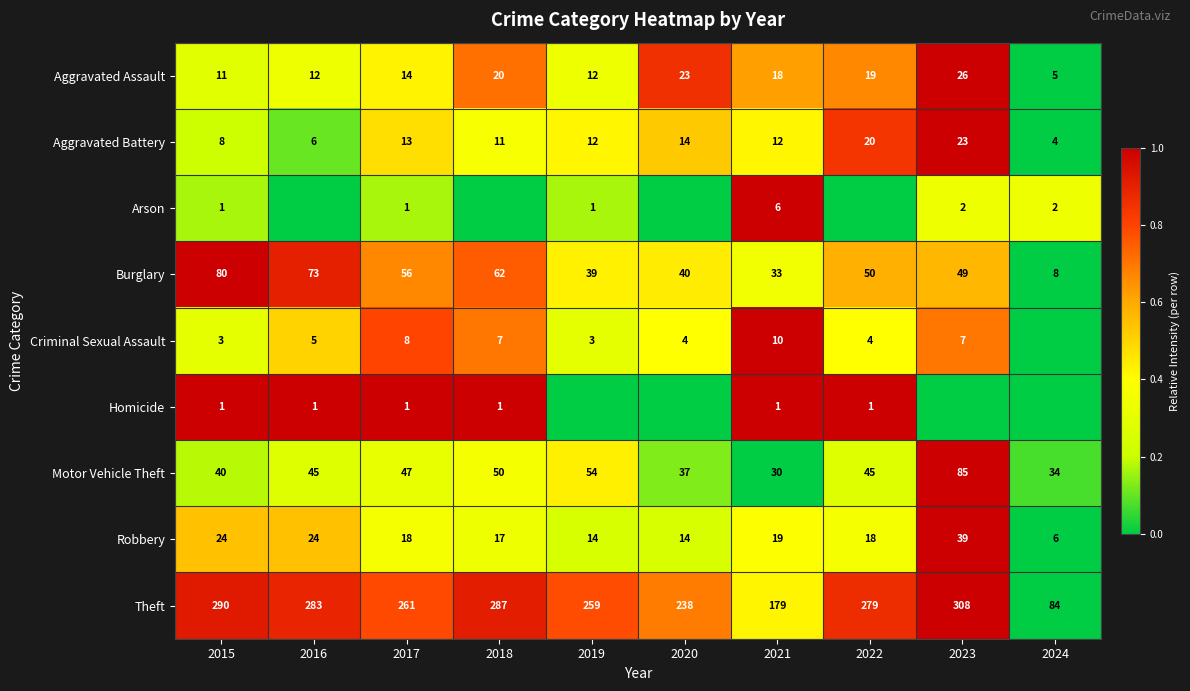

The Robbery series shows 11 at 2017. True or false?

False